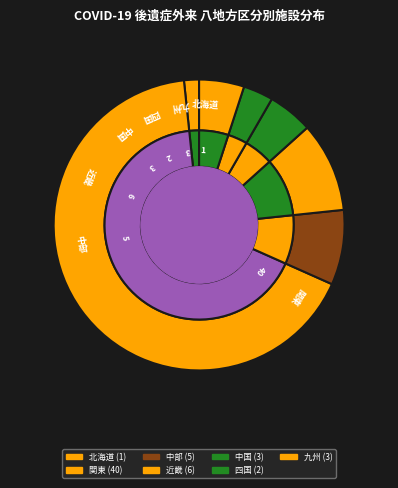

What percentage is the 九州 slice, to the nearest percent?

5%